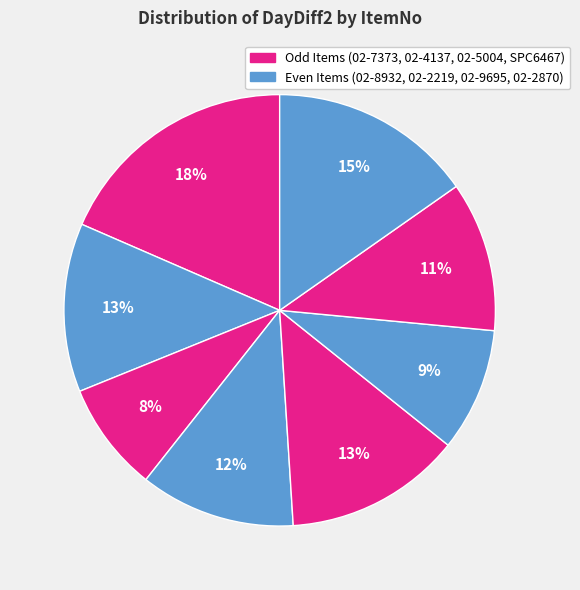

Which slice is the largest?

02-7373